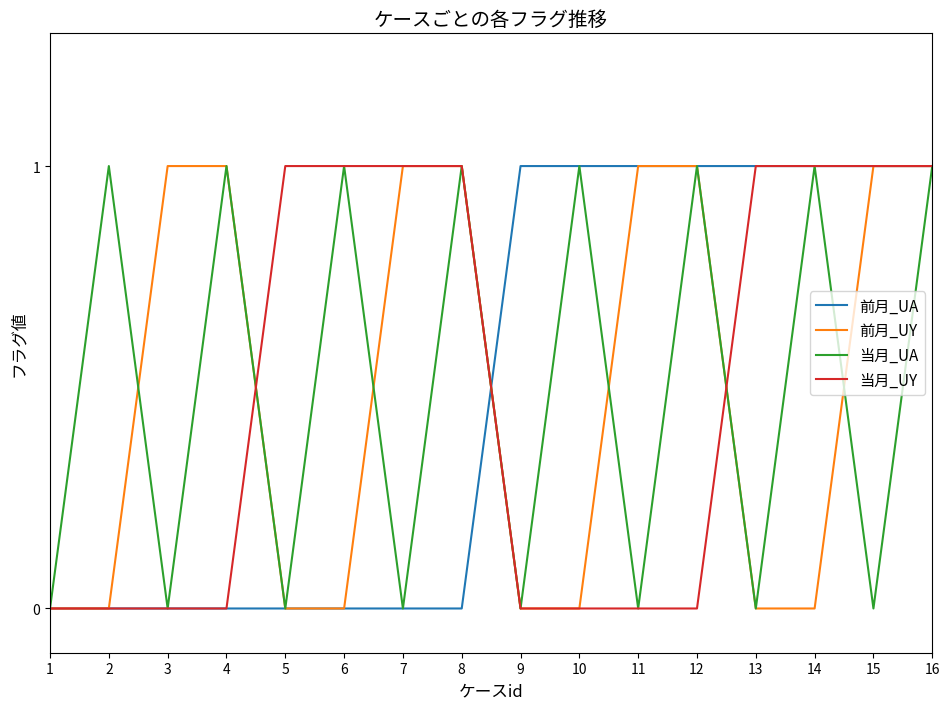

The value of 前月_UY at 6 is 0. True or false?

True